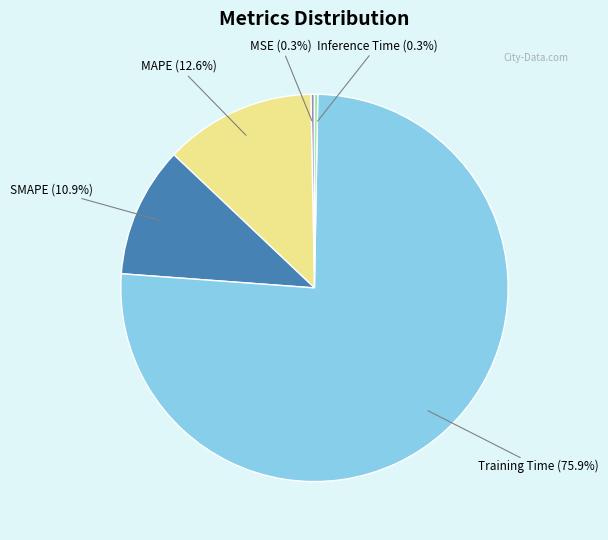

Does any single category account for the majority?

Yes